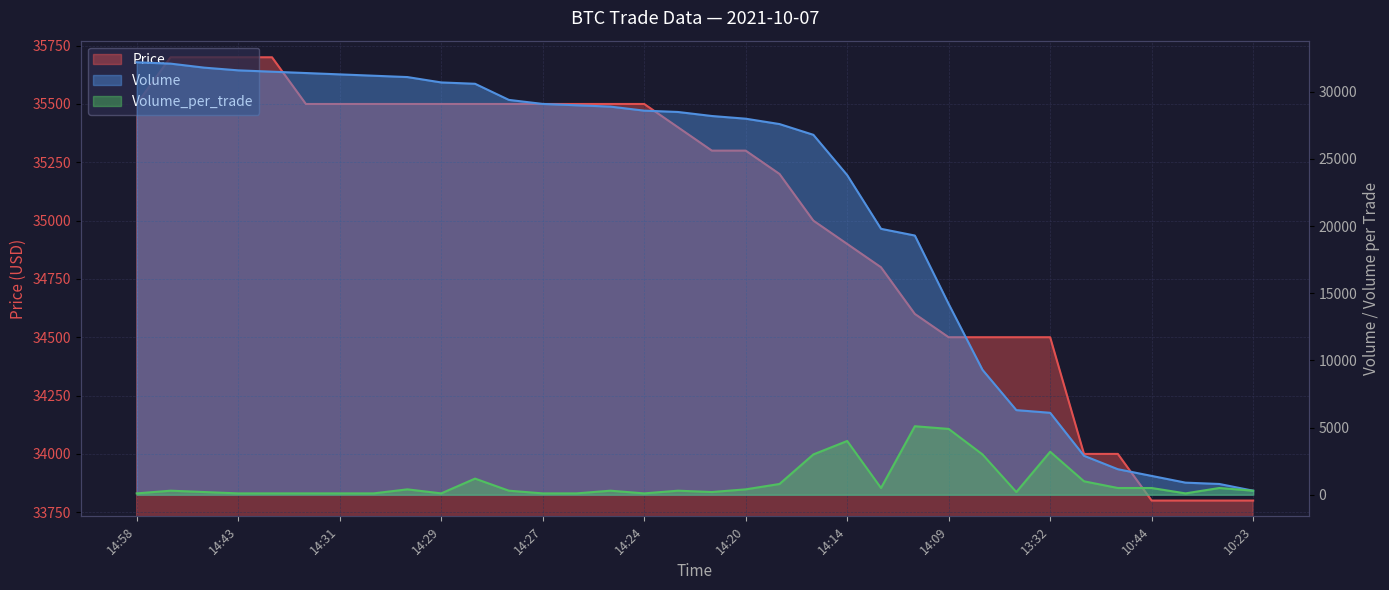

Between 14:24 and 14:20, which series saw the biggest shift?

Volume